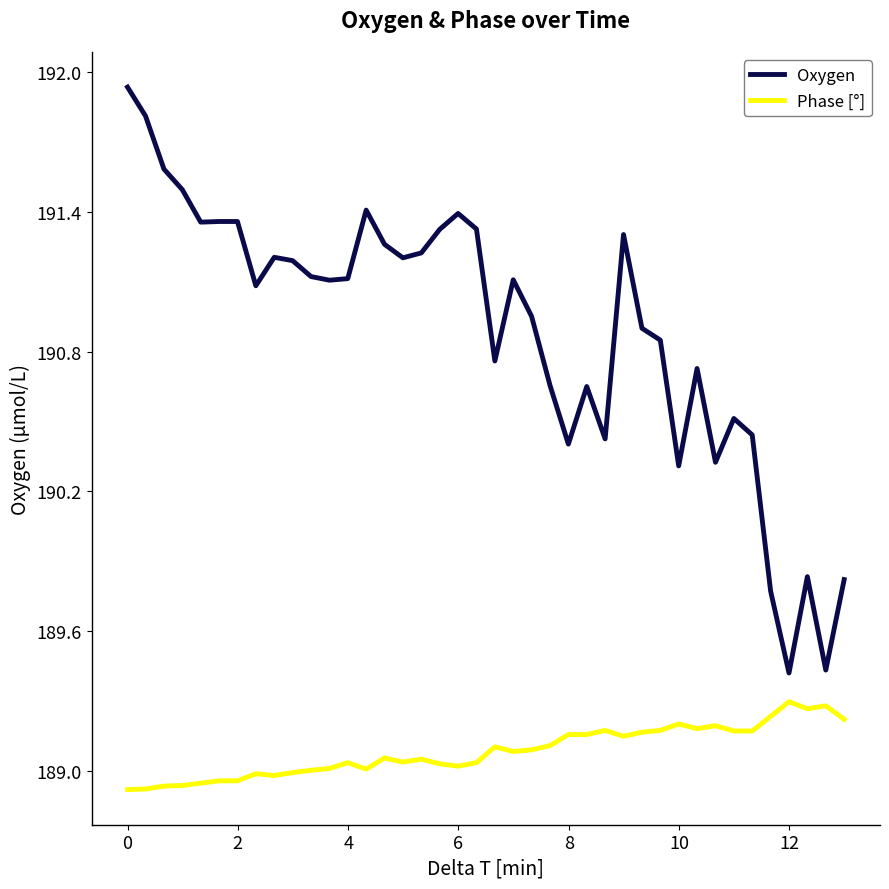

True or false: Phase [°] and Oxygen cross at least once.

False